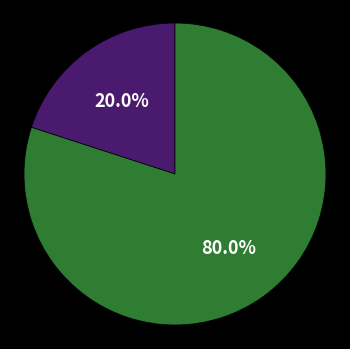

Is there a majority slice in this chart?

Yes